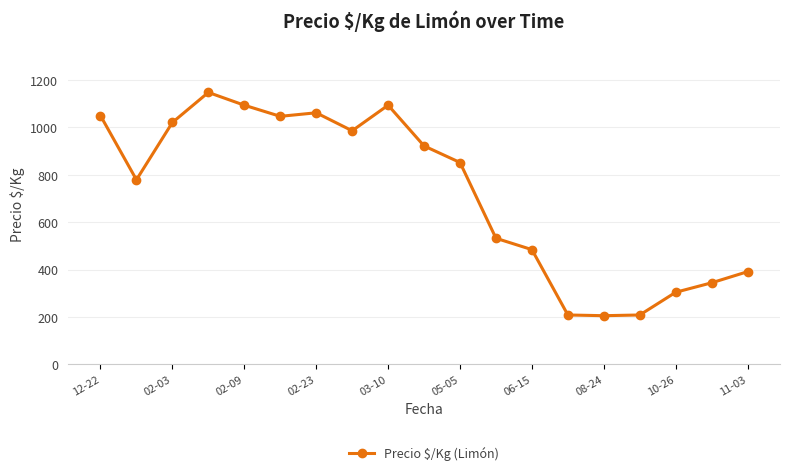

How many distinct data groups are displayed?

1